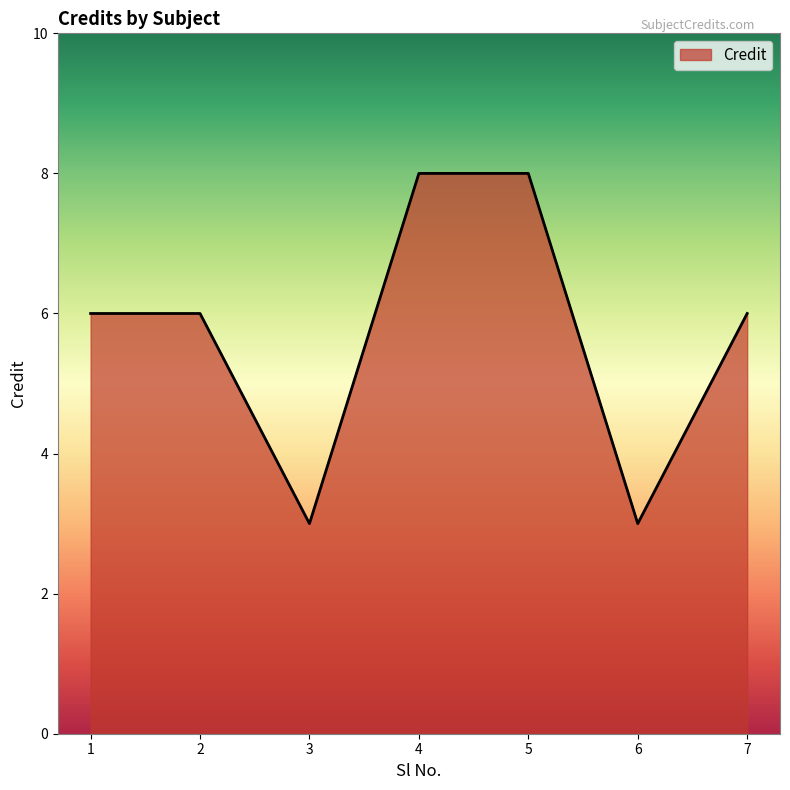

True or false: the data shows 12 at 5.

False